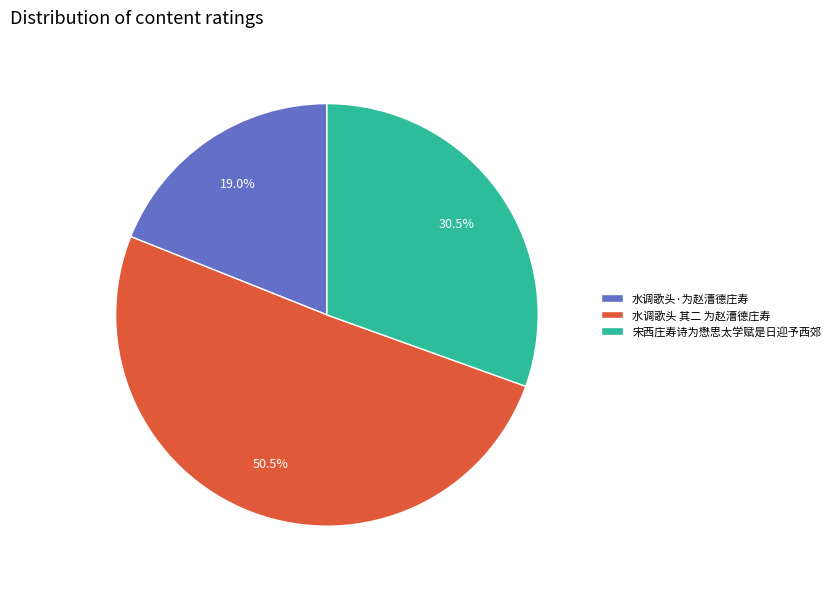

What is the ratio of the value at 水调歌头·为赵漕德庄寿 to the value at 水调歌头 其二 为赵漕德庄寿?

0.4